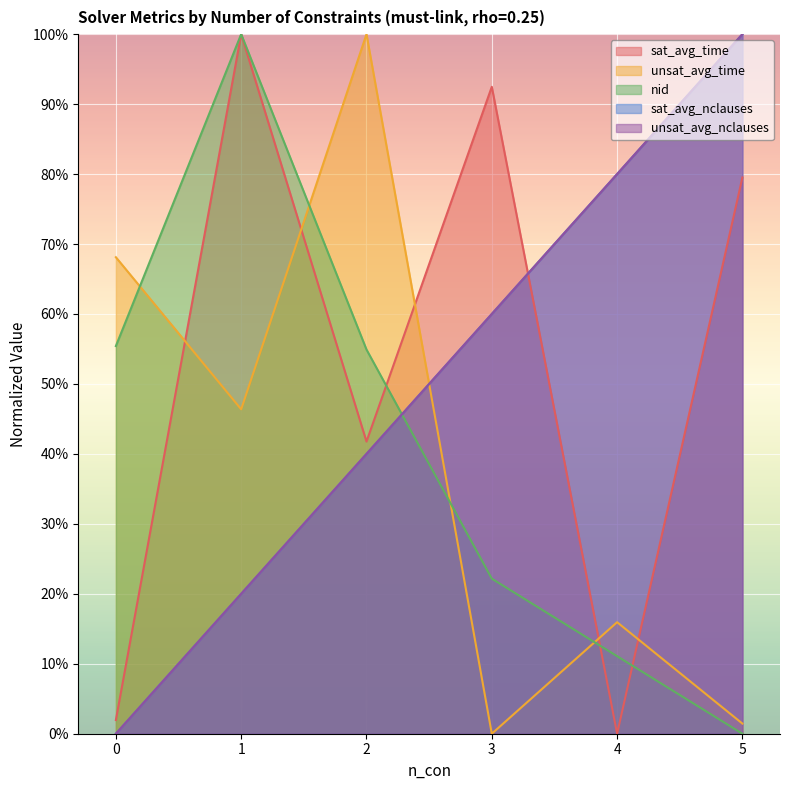

What is the value of the unsat_avg_time point at the 5th from the left?

15.9